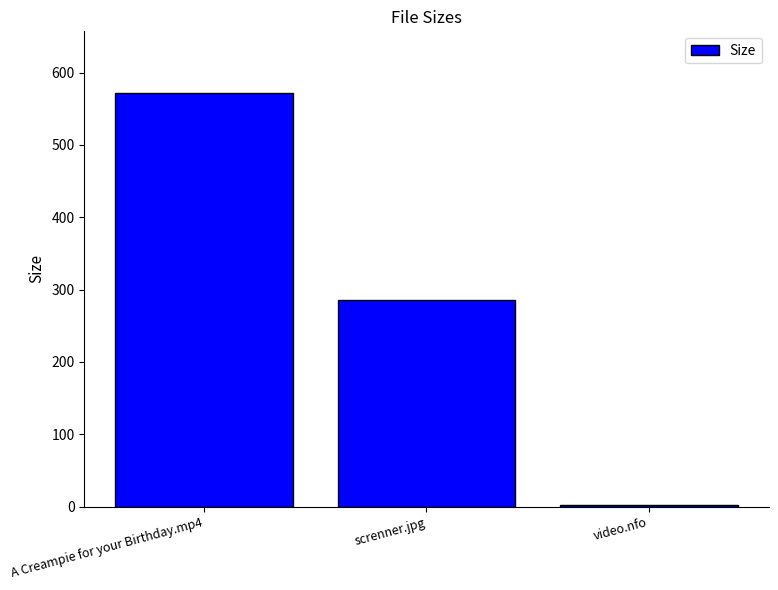

The value at A Creampie for your Birthday.mp4 is 571.3. True or false?

True